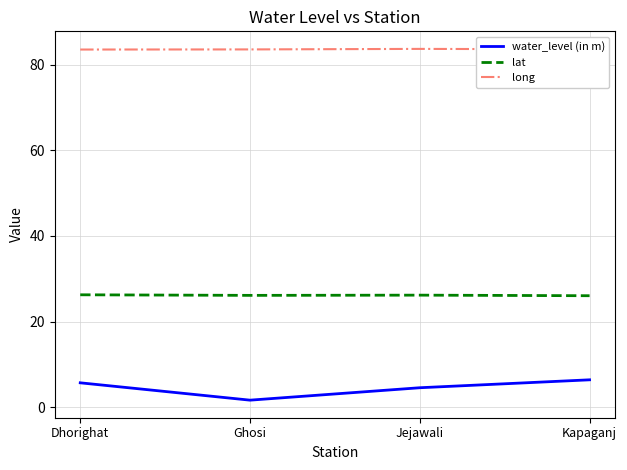

Is it true that lat equals 16.1 at Dhorighat?

False